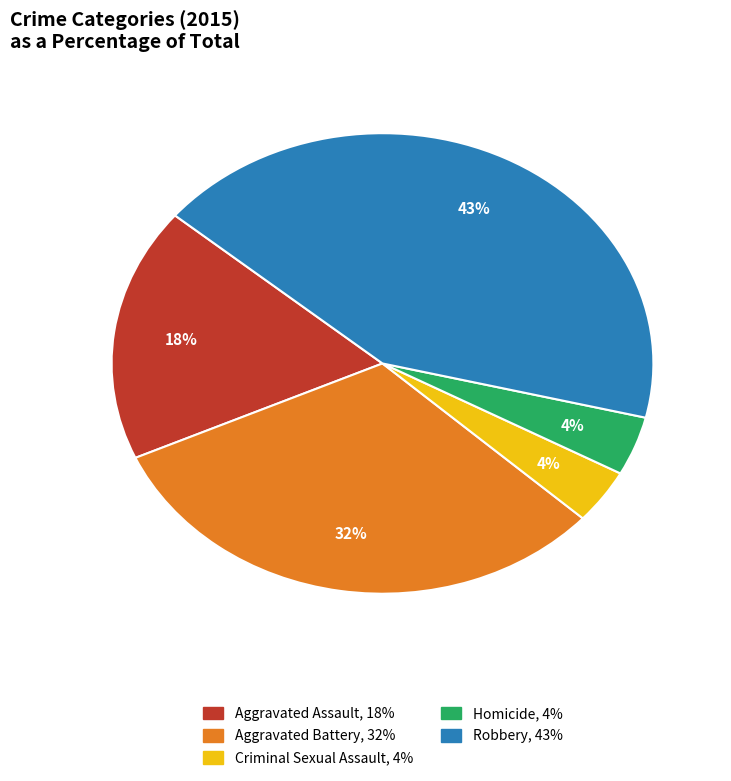

Combined, do Criminal Sexual Assault and Aggravated Battery account for over 50%?

No